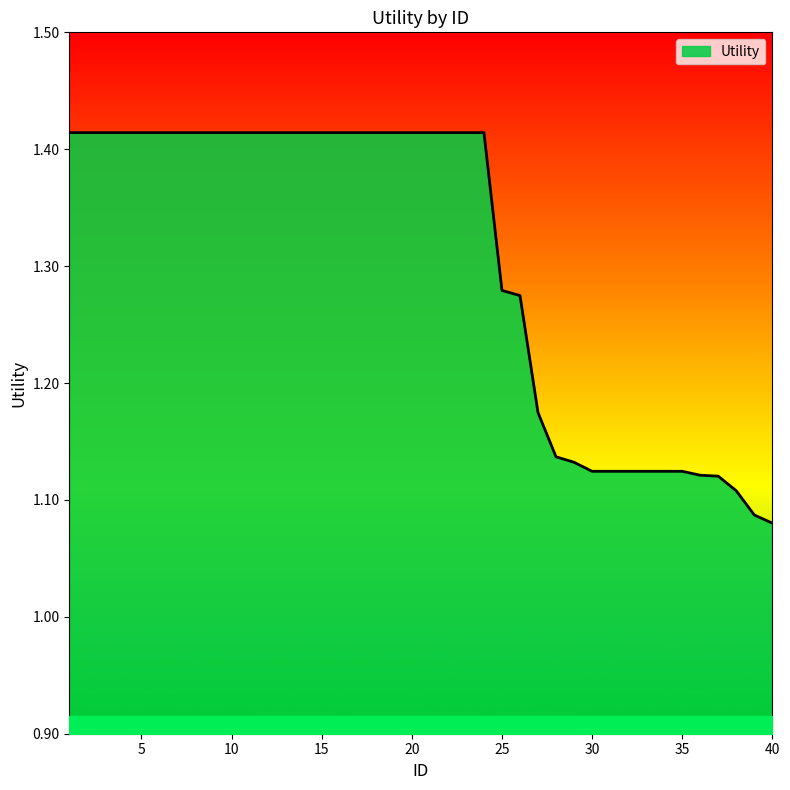

What is the difference between the maximum and minimum values?

0.3